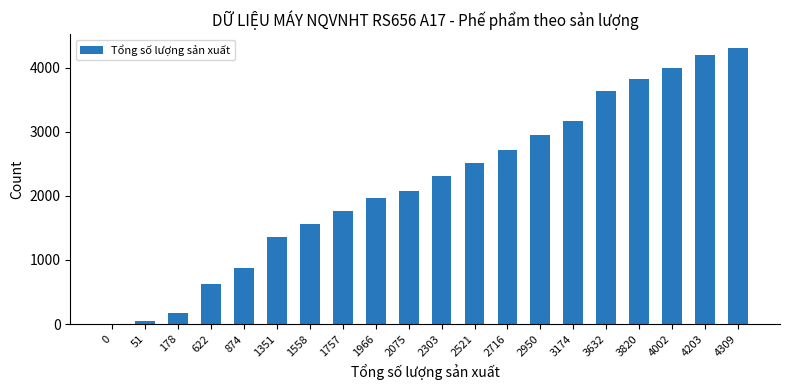

What is the sum of all values?

44062